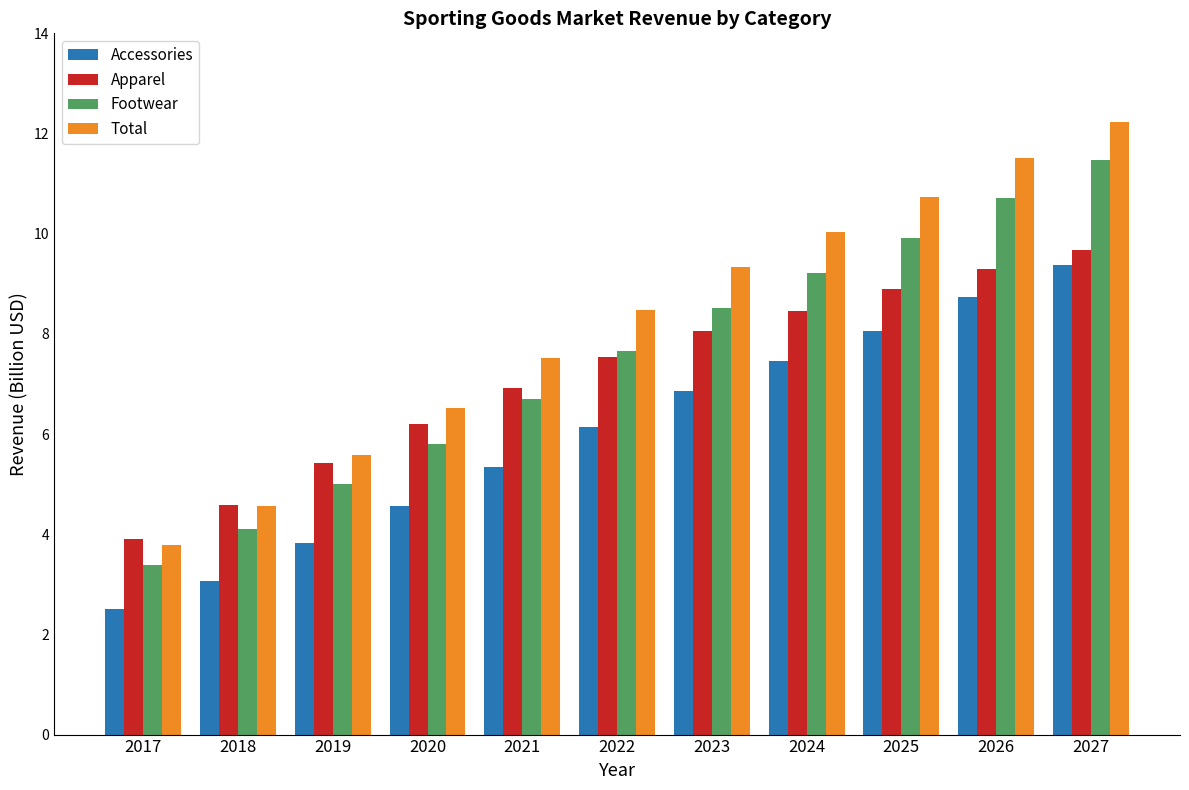

What is the sum of all Accessories values?

65.9